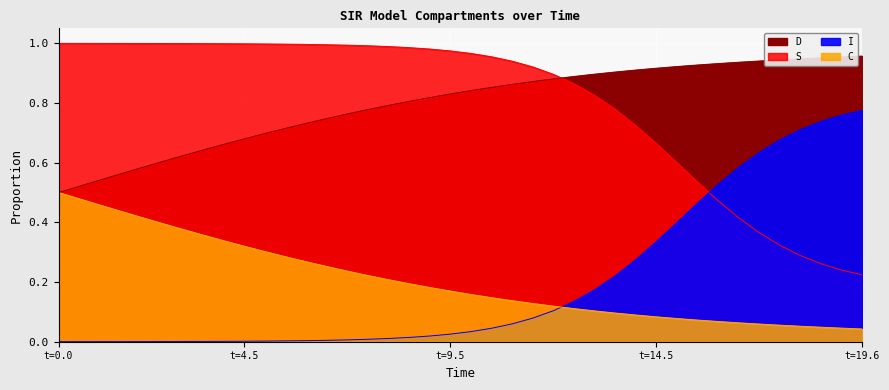

At how many categories does at least one series exceed 0?

40